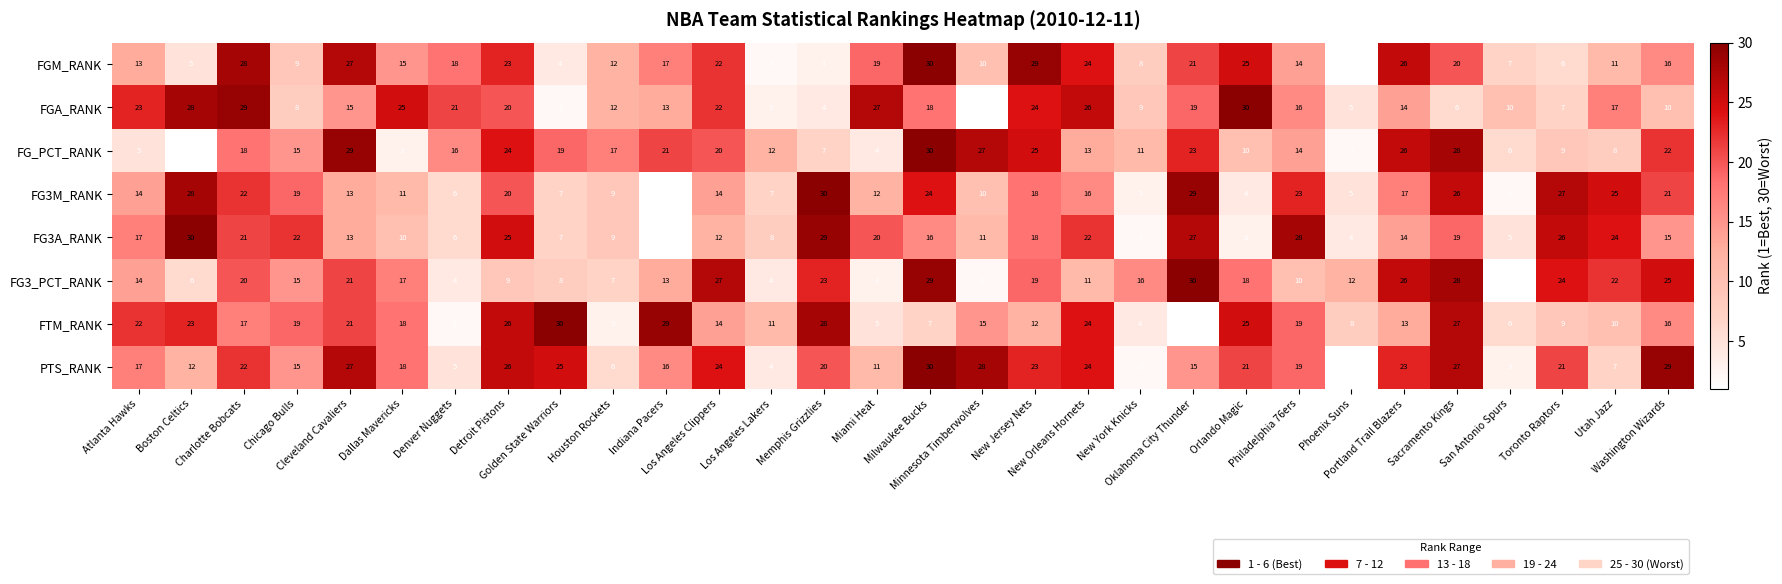

What is the difference between the maximum and minimum values in the FG_PCT_RANK series?

29